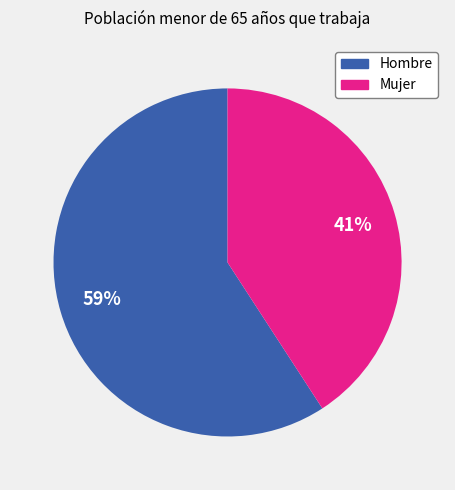

Which category has the smallest portion of the pie?

Mujer